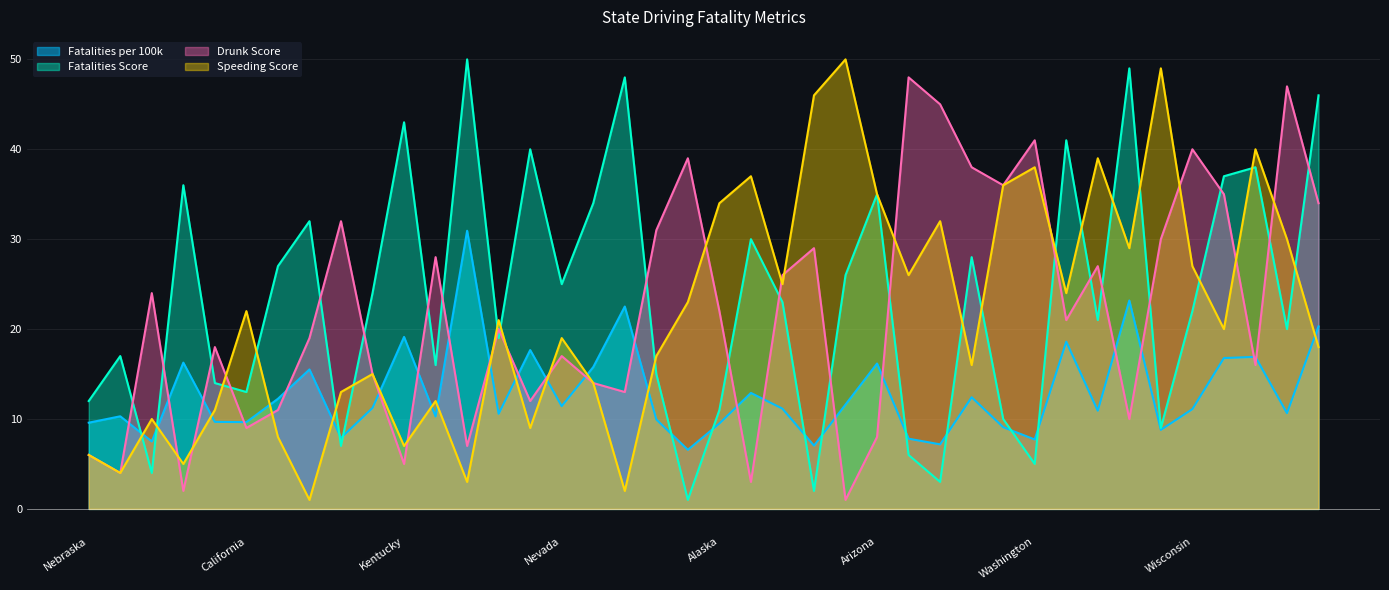

What position from the right is Idaho?

29